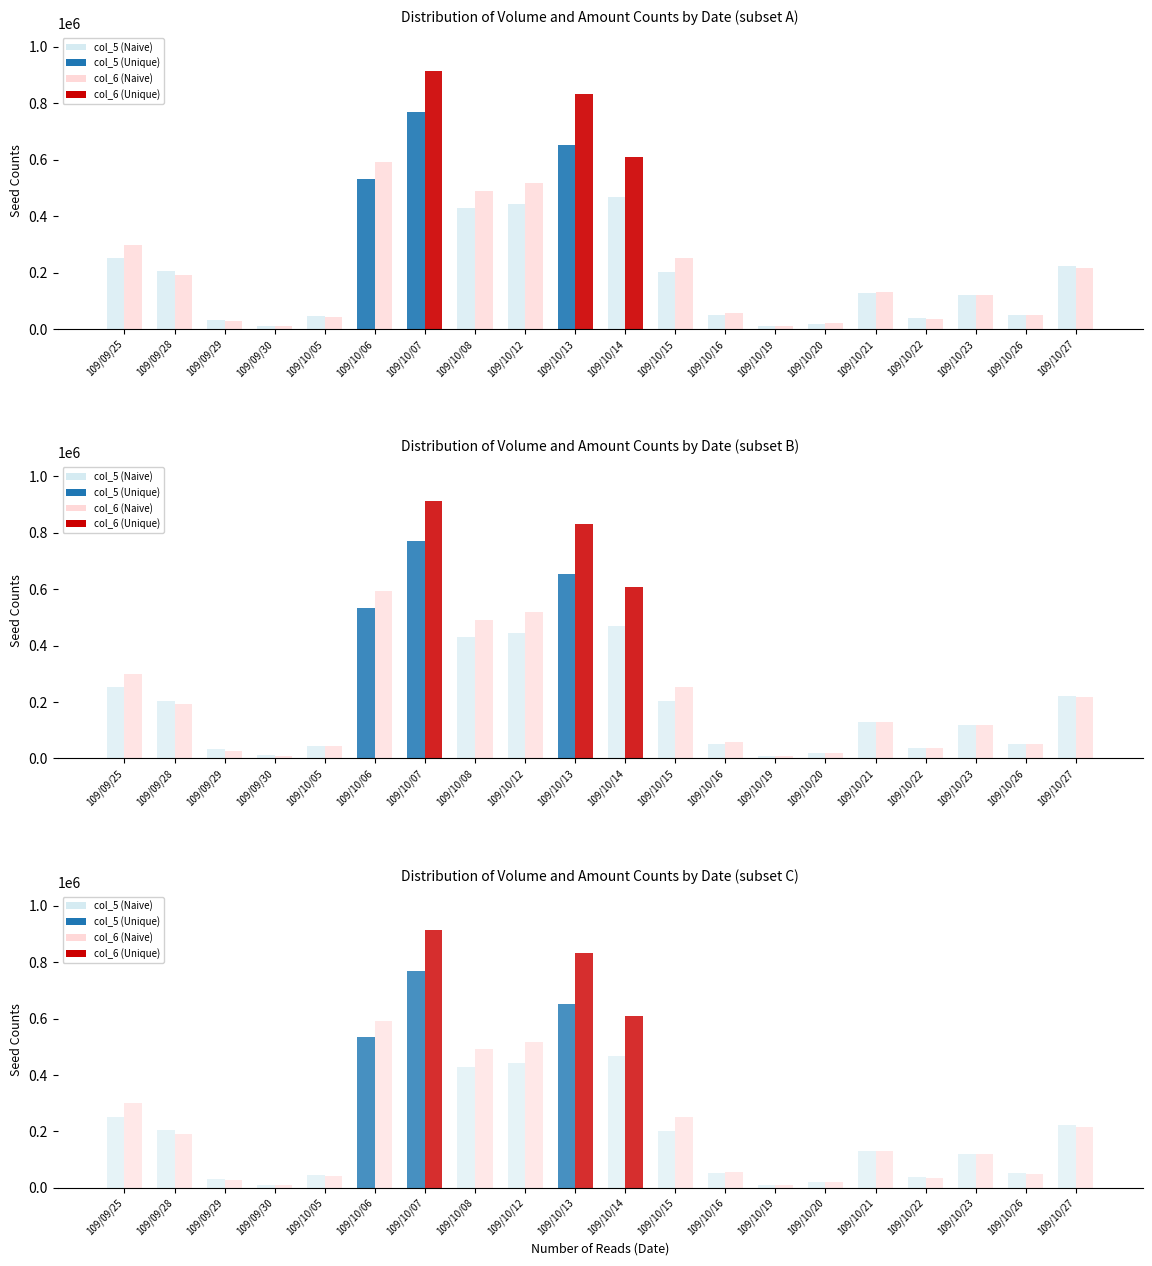

At which category is the sum across all series the highest?

109/10/07